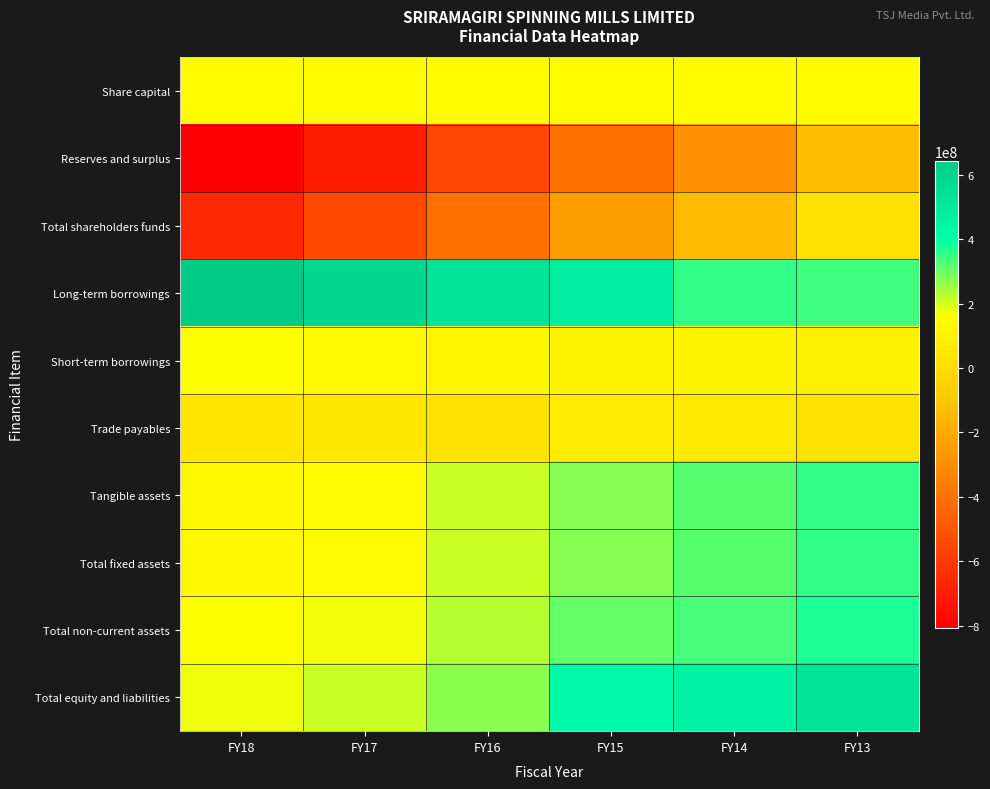

Between FY15 and FY18, which is larger?

FY15